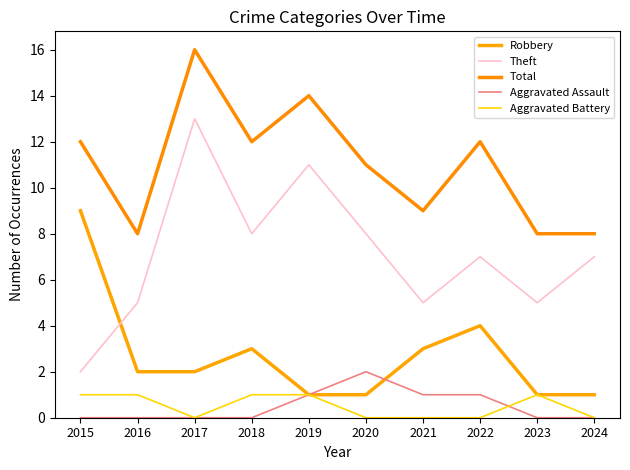

At how many categories does at least one series exceed 7?

10